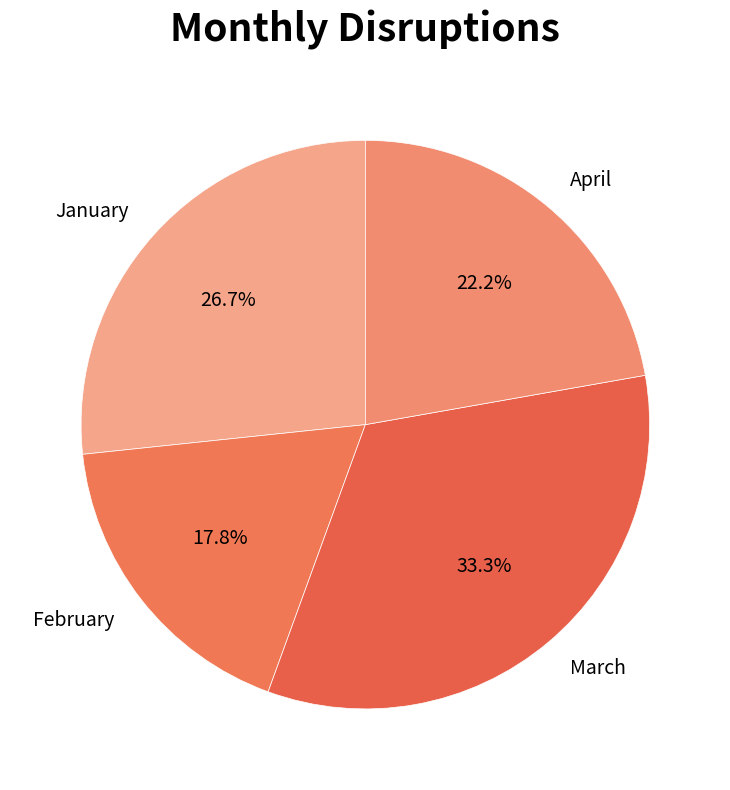

To the nearest percent, what is the average slice percentage?

25%